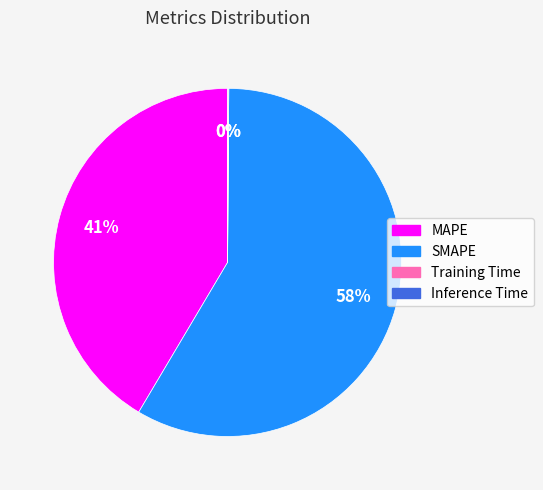

To the nearest percent, what is the average slice percentage?

25%